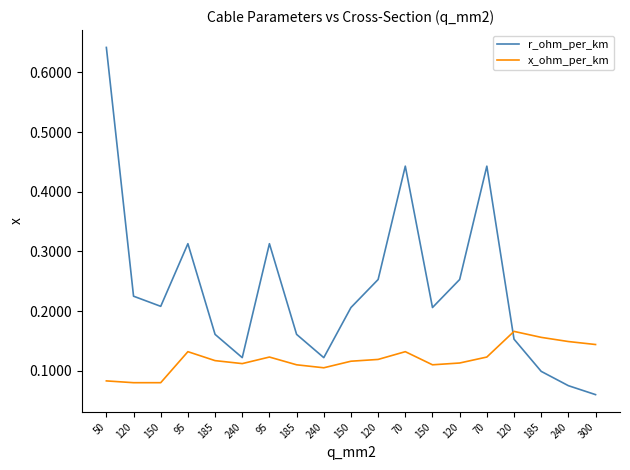

Reading right to left, extract all data points from this chart.

r_ohm_per_km: 0.1	0.1	0.1	0.2	0.4	0.3	0.2	0.4	0.3	0.2	0.1	0.2	0.3	0.1	0.2	0.3	0.2	0.2	0.6
x_ohm_per_km: 0.1	0.1	0.2	0.2	0.1	0.1	0.1	0.1	0.1	0.1	0.1	0.1	0.1	0.1	0.1	0.1	0.1	0.1	0.1